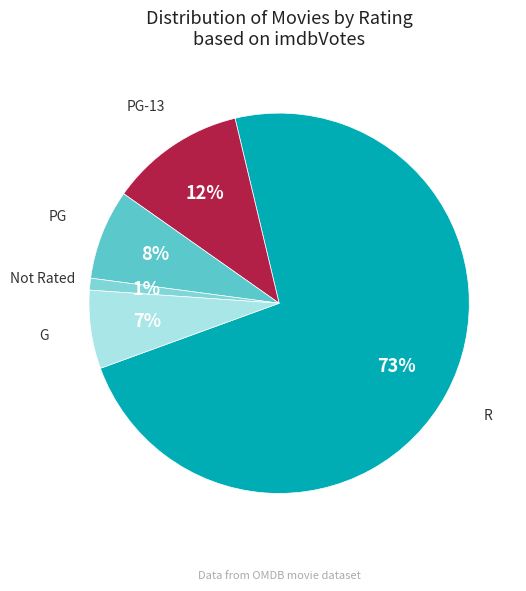

To the nearest percent, what portion does PG represent?

8%